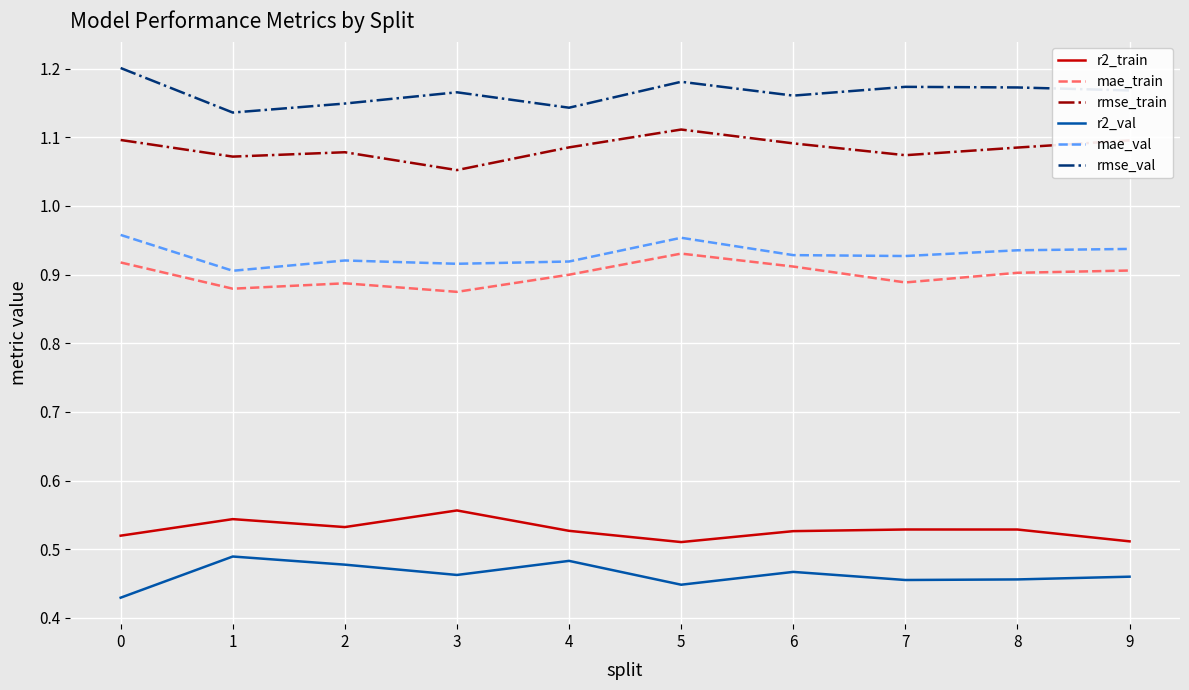

What is the total value across all series at 4?

5.1